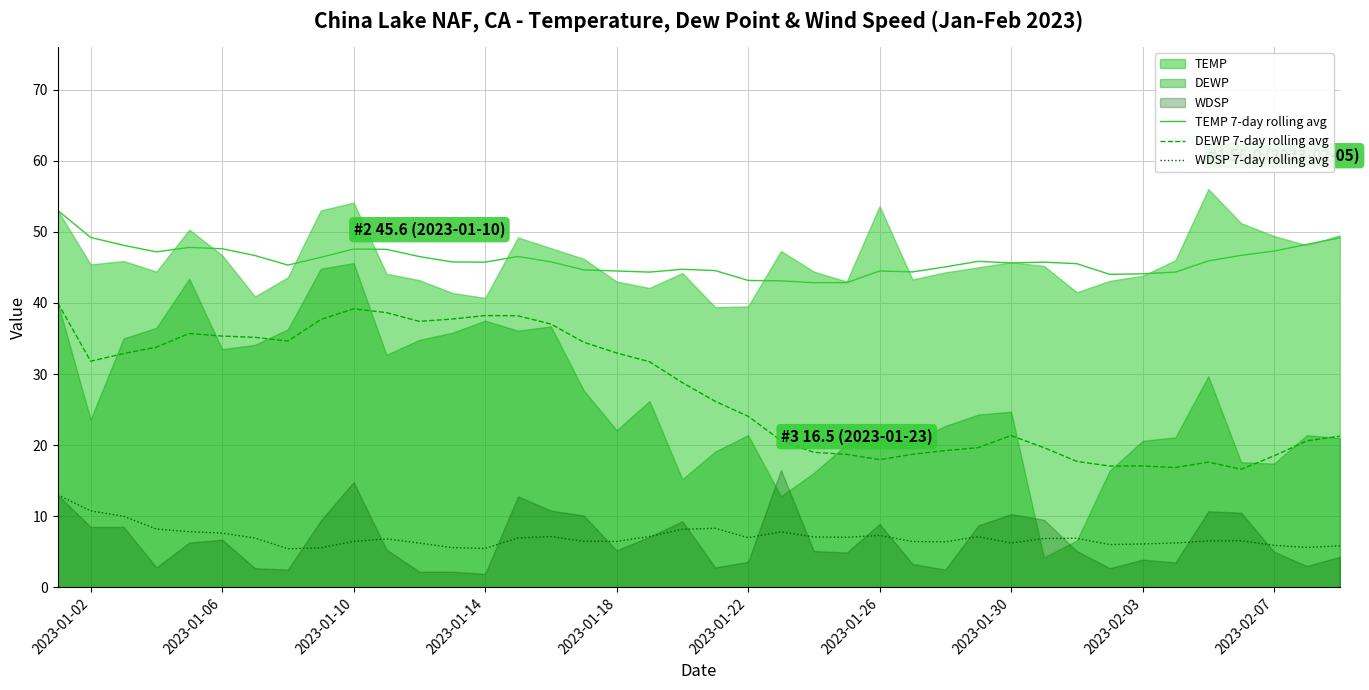

What is the lowest value of the WDSP 7-day rolling avg series?

5.4